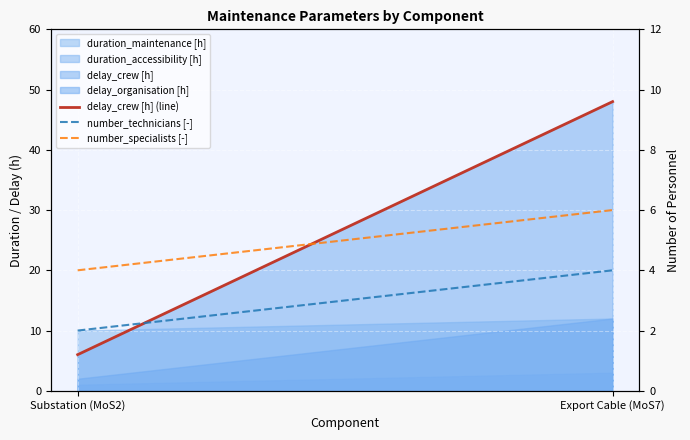

What is the smallest value displayed?

2